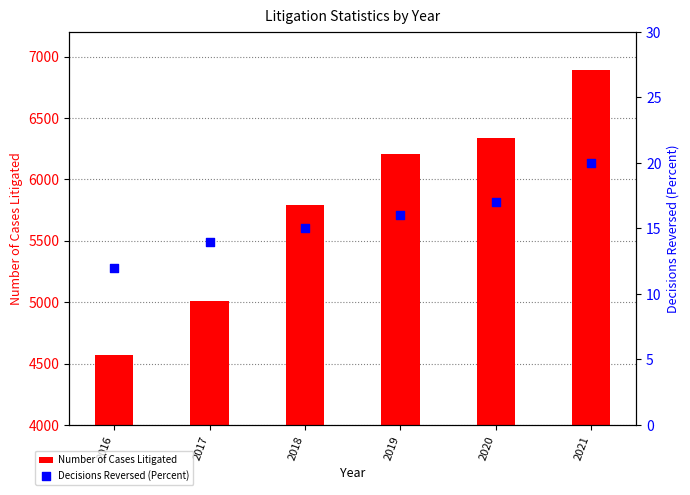

Which series has the largest Y range (max minus min)?

Number of Cases Litigated